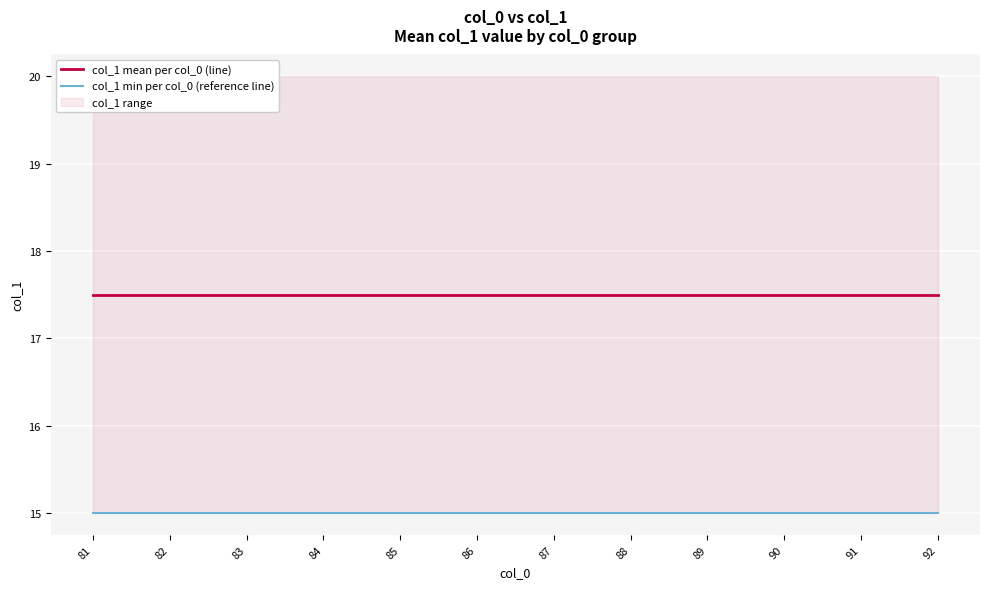

What is the spread (max minus min) of values at 86?

2.5